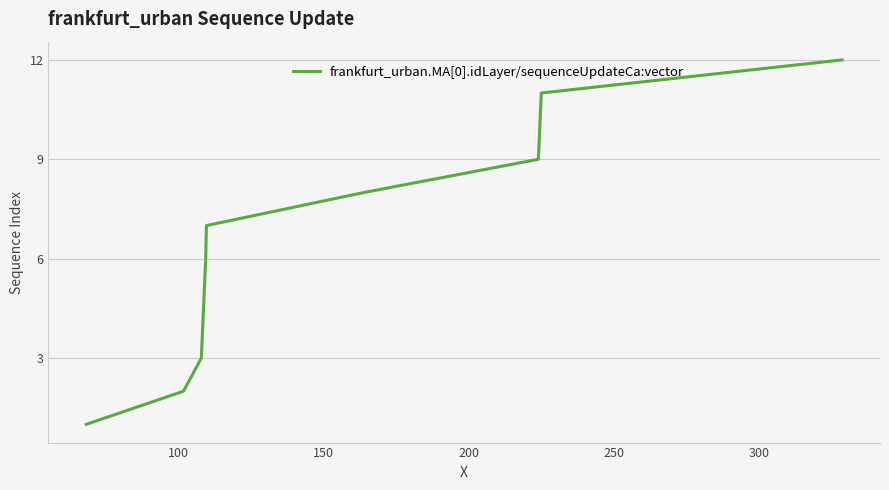

What is the difference between the maximum and minimum values?

11